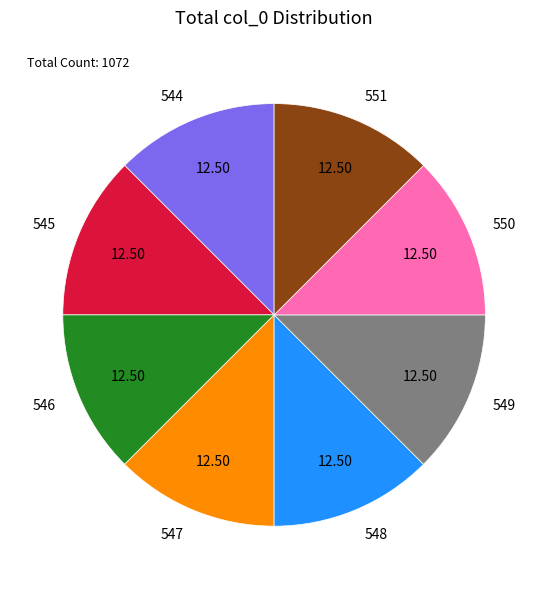

Is there a majority slice in this chart?

No